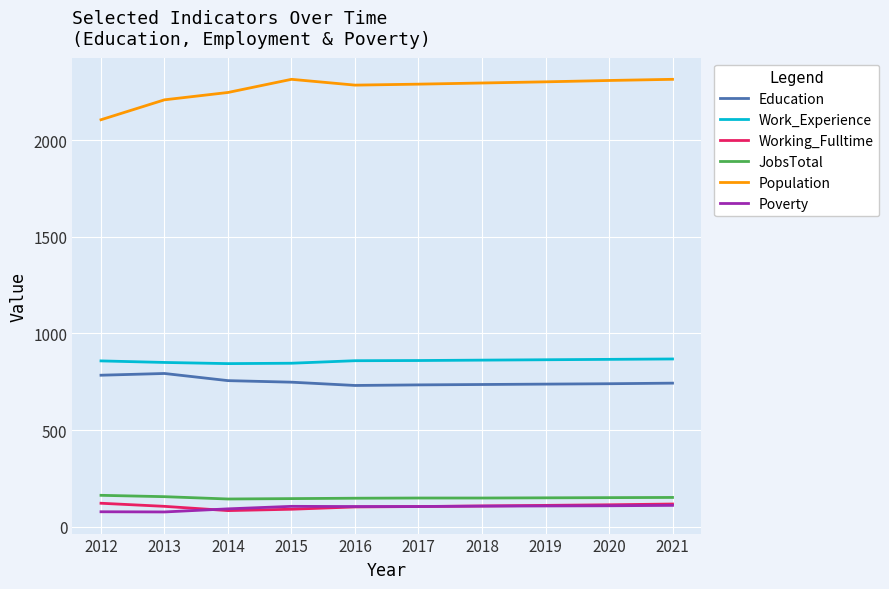

True or false: Work_Experience has a value of 346 at 2019.

False